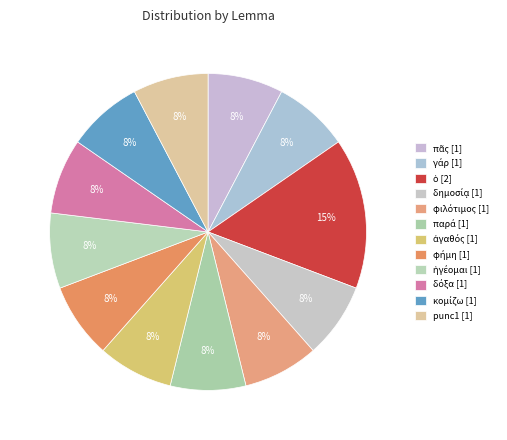

Do φιλότιμος and δημοσίᾳ together represent more than half of the pie?

No